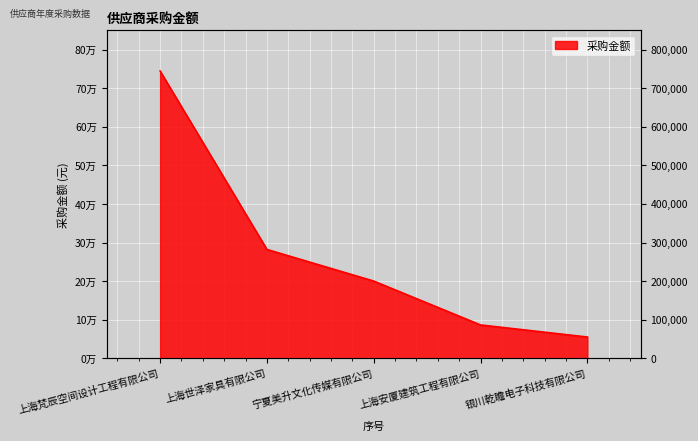

Reading left to right, list all the values displayed in this chart.

744500	281995	200000	86250	55000